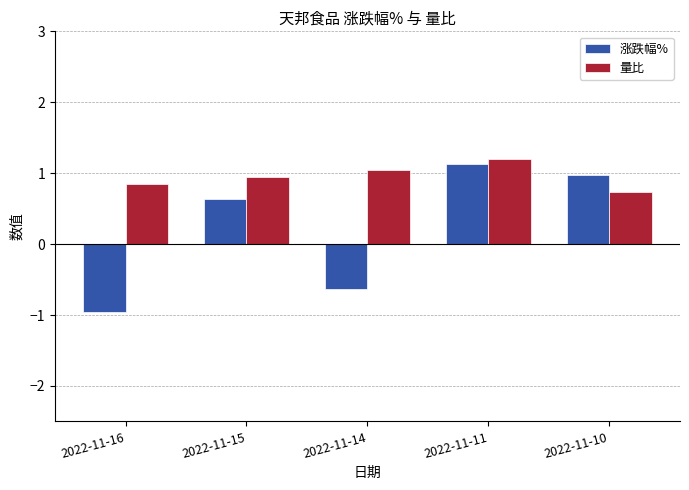

What is the spread (max minus min) of values at 2022-11-16?

1.8